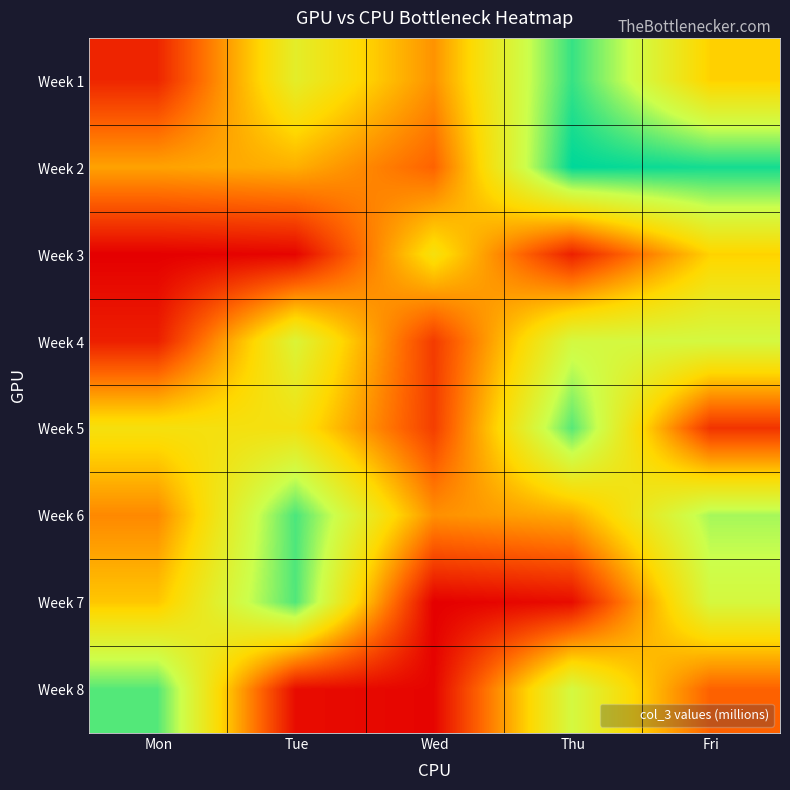

At which category is the sum across all series the highest?

Thu